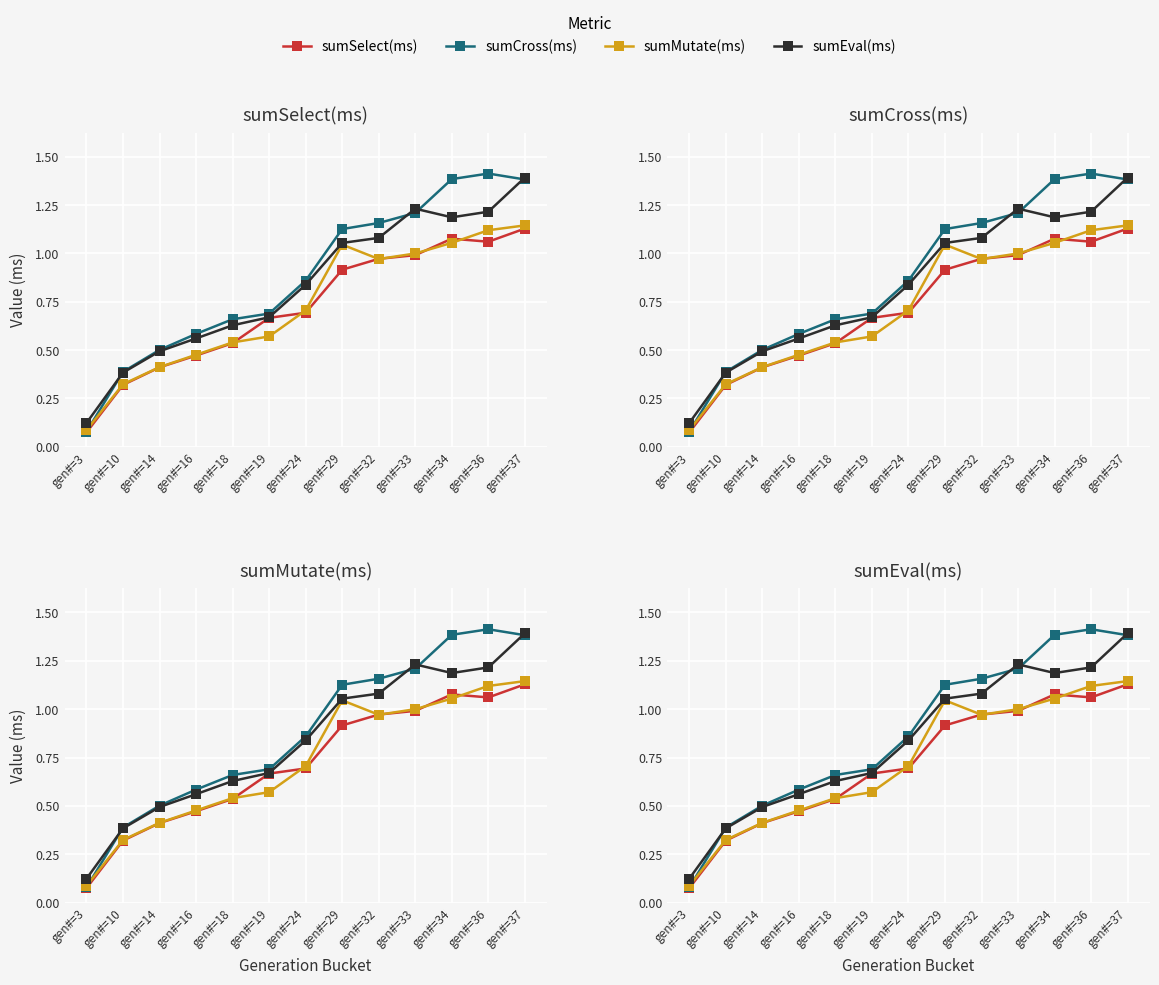

What is the minimum value for sumCross(ms)?

0.1